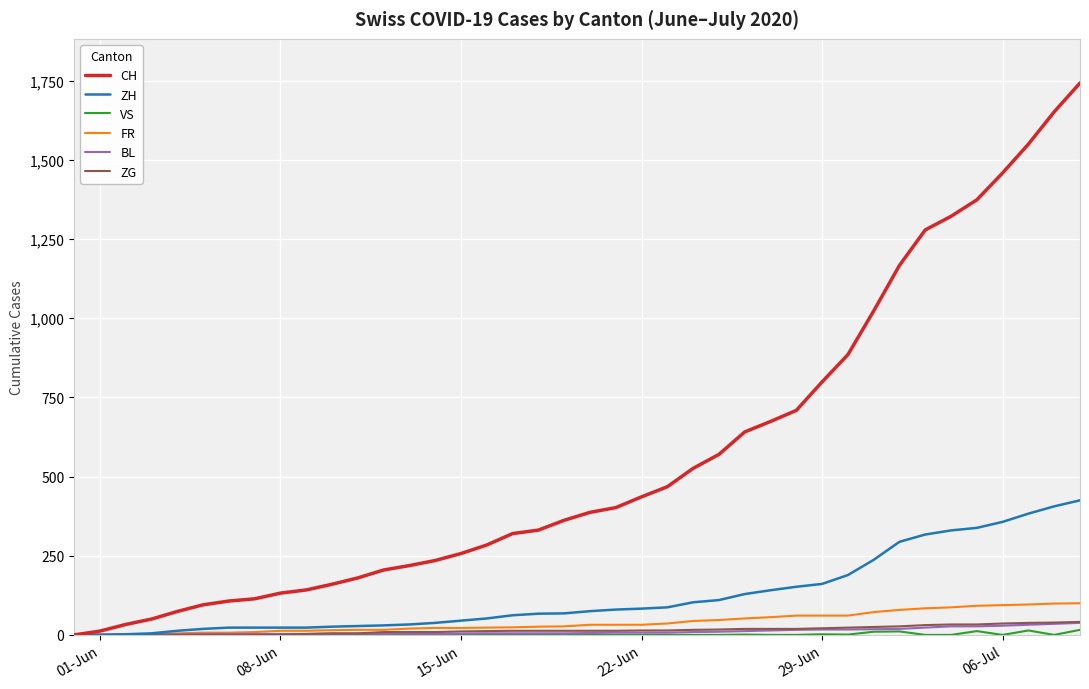

What is the maximum value for CH?

1743